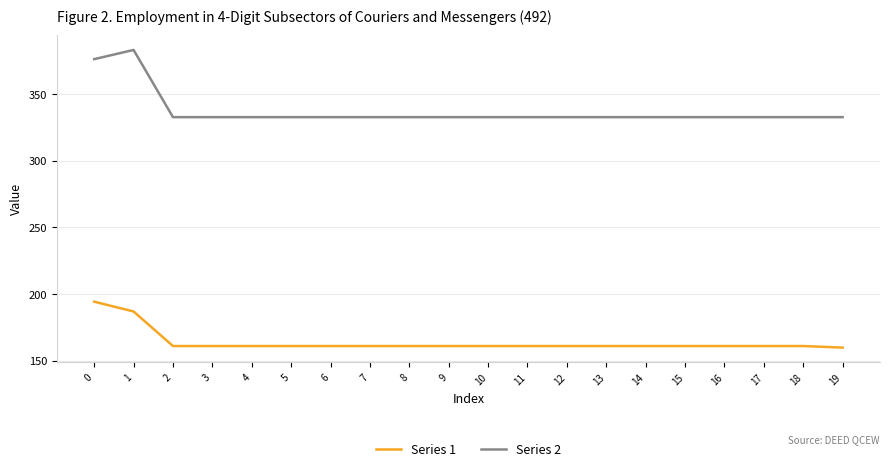

Reading left to right, what are all the values shown in this chart?

Series 1: 194.2	186.9	160.9	160.9	160.9	160.9	160.9	160.9	160.9	160.9	160.9	160.9	160.9	160.9	160.9	160.9	160.9	160.9	160.9	159.8
Series 2: 376.2	383.1	332.7	332.7	332.7	332.7	332.7	332.7	332.7	332.7	332.7	332.7	332.7	332.7	332.7	332.7	332.7	332.7	332.7	332.7